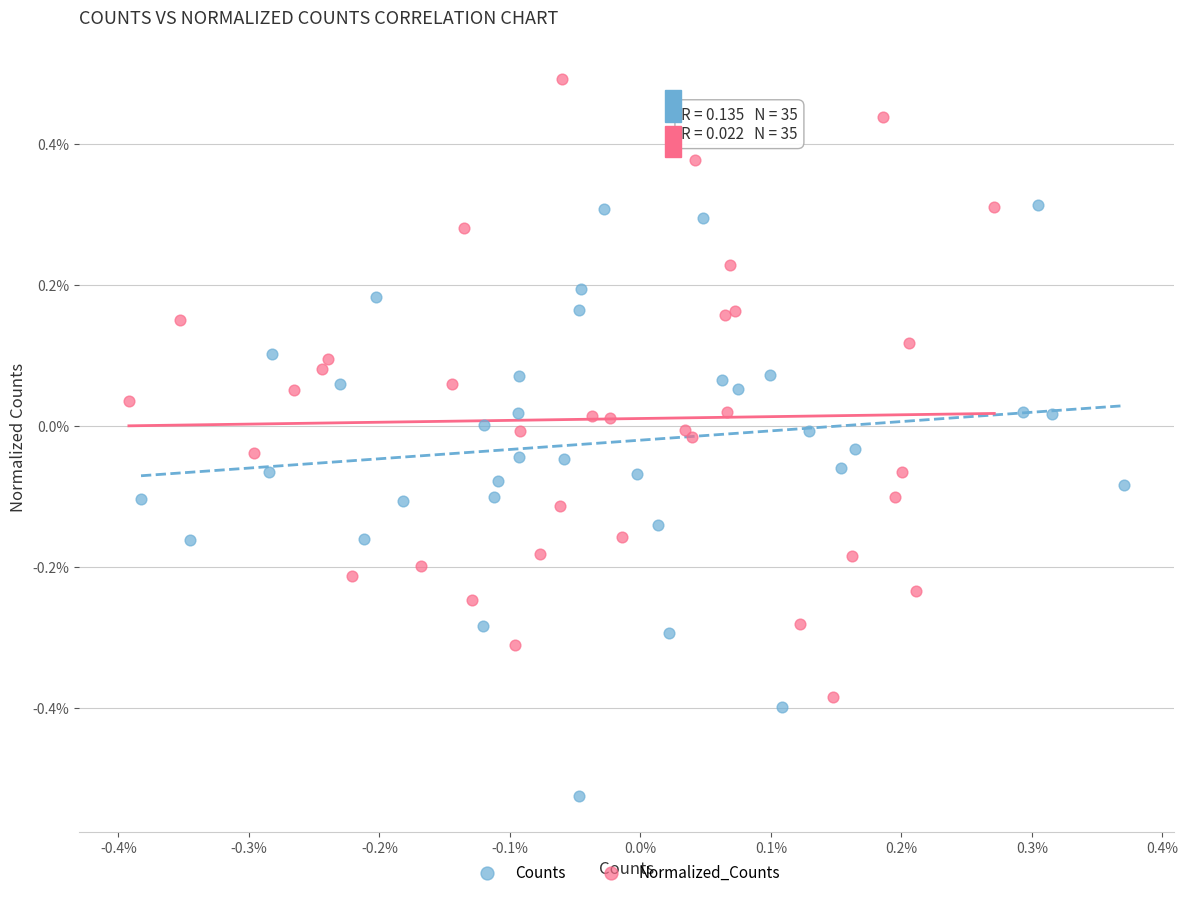

Which series has the largest Y range (max minus min)?

Normalized_Counts